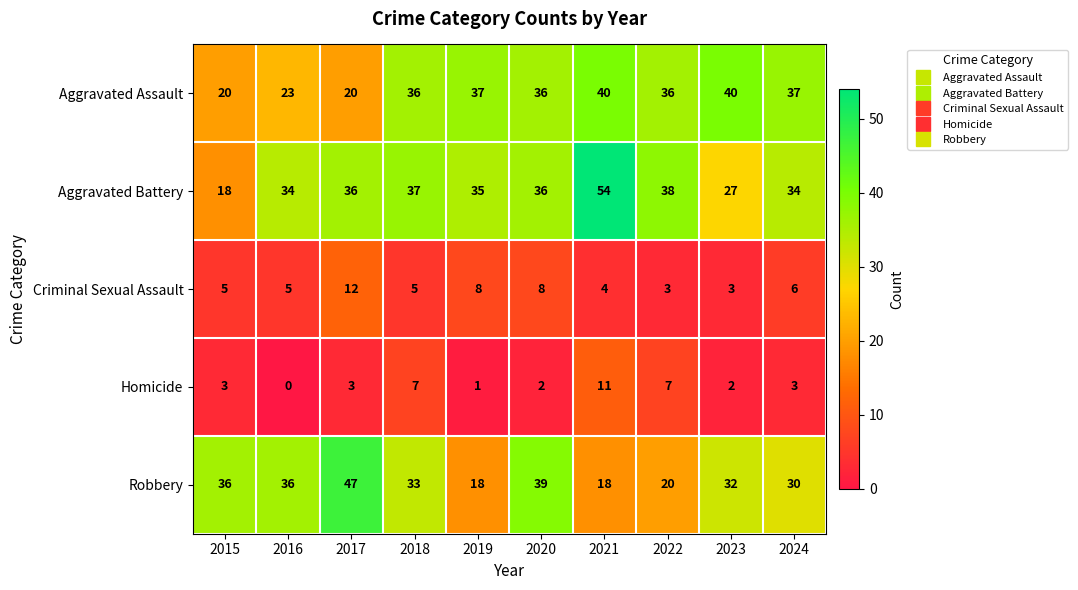

Is the value of Criminal Sexual Assault at 2019 greater than the value of Aggravated Assault at 2019?

No